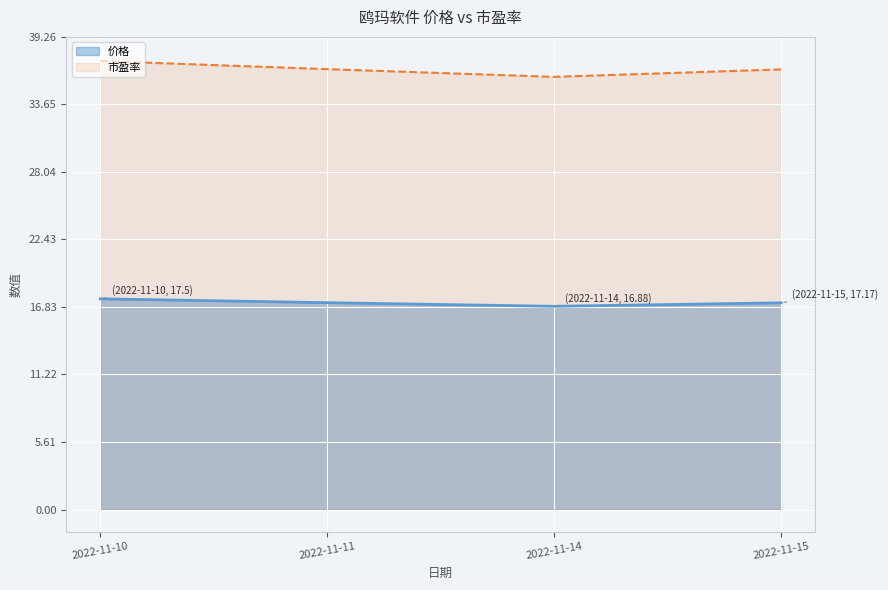

In 市盈率, how many points are lower than both neighbors (excluding endpoints)?

1